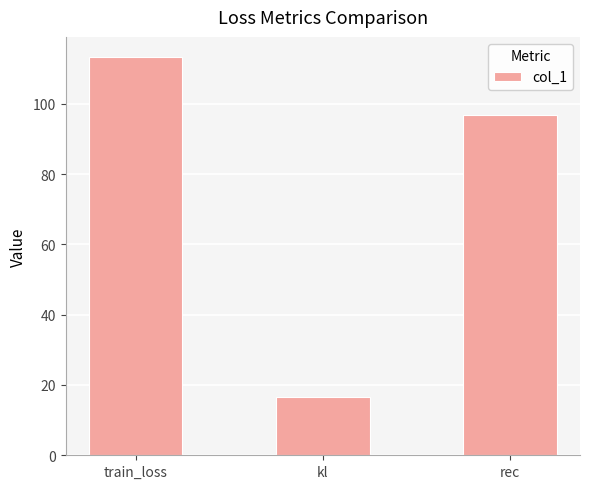

Where does the data first go above 96?

train_loss